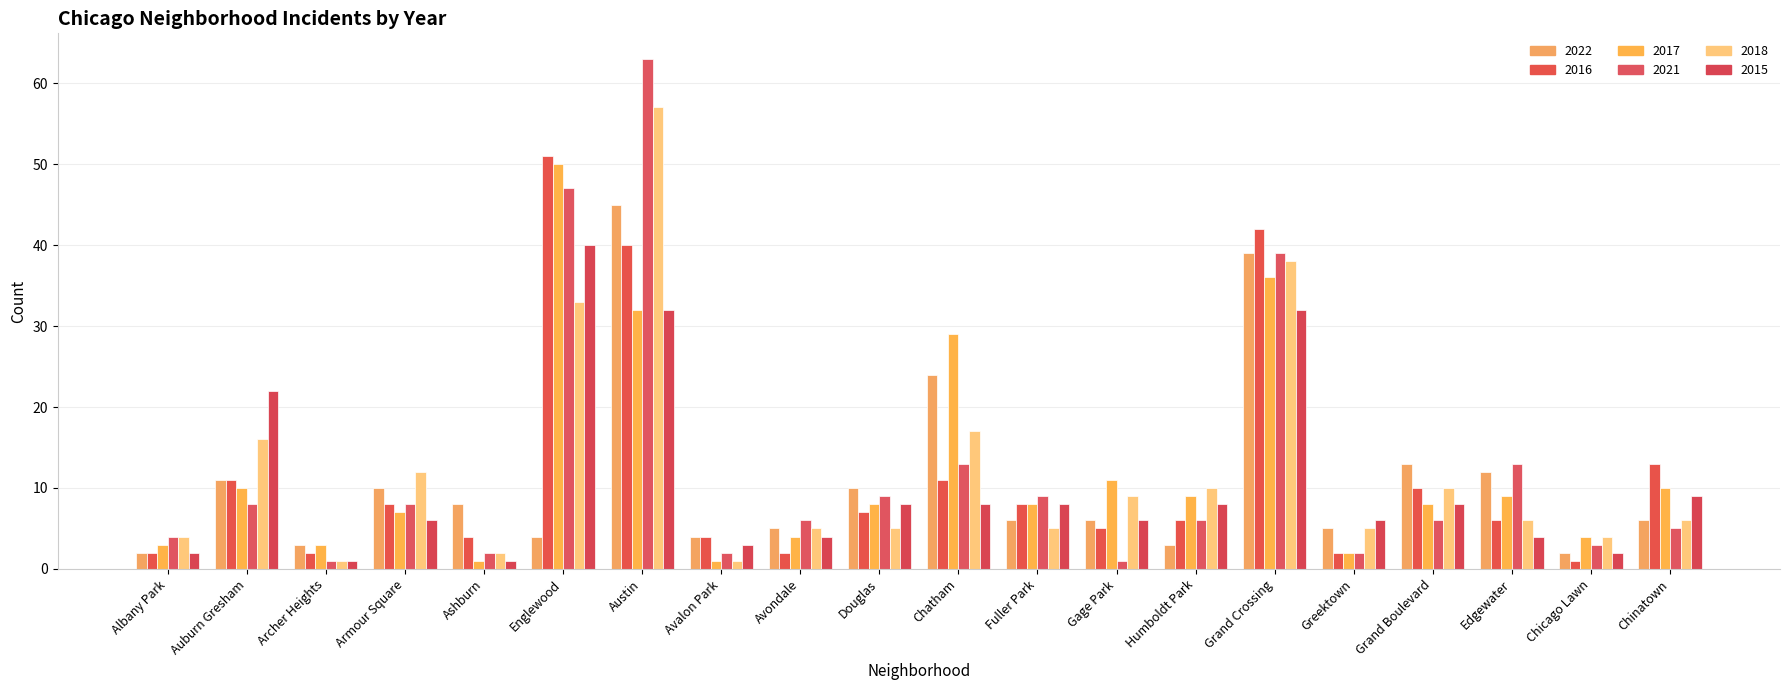

What is the label of the 12th bar from the right?

Avondale